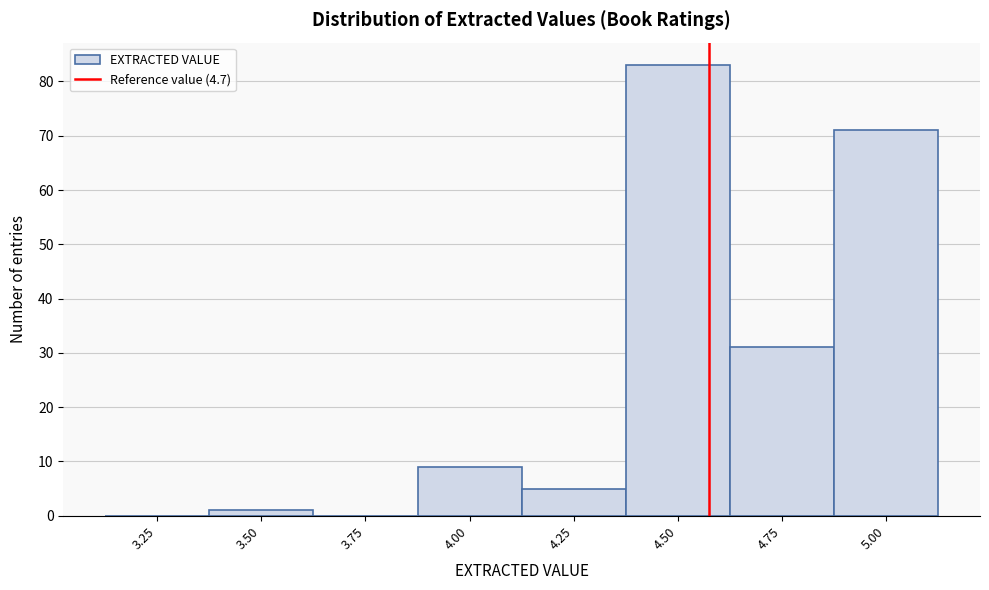

Reading right to left, what are all the values shown in this chart?

5.00=71	4.75=31	4.50=83	4.25=5	4.00=9	3.75=0	3.50=1	3.25=0